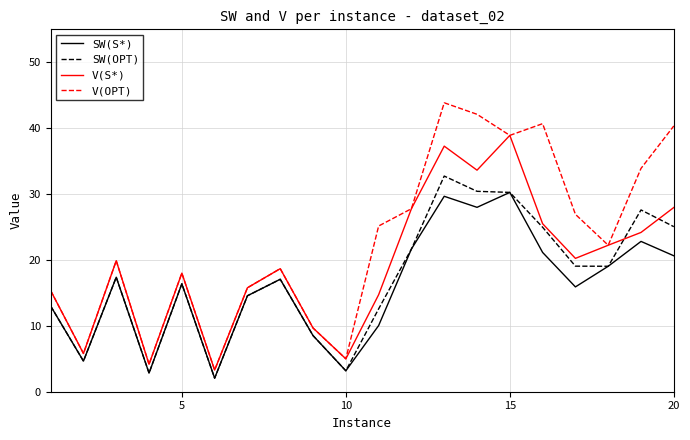

How many lines are shown in the chart?

4